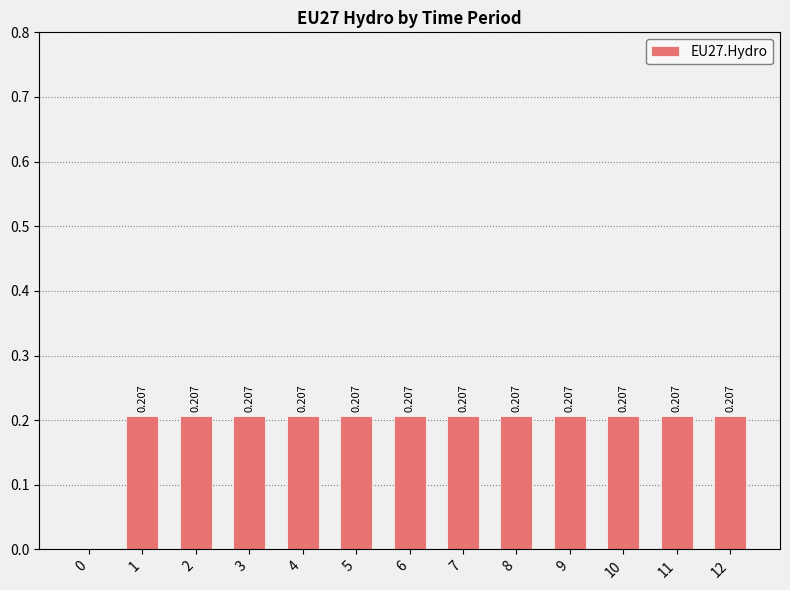

The value at 1 is 0.4. True or false?

False